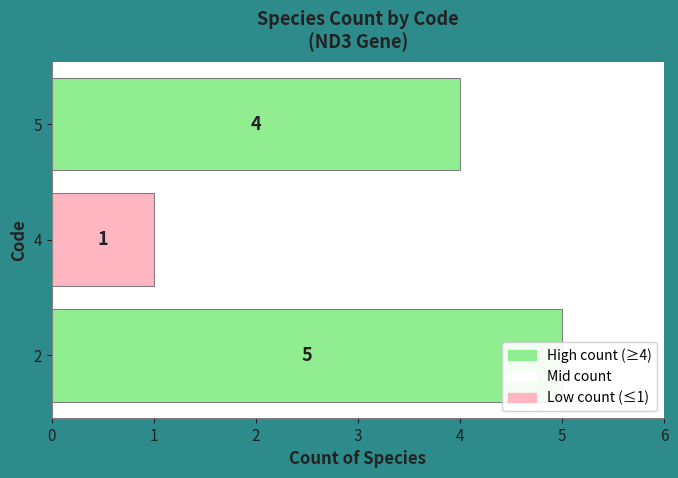

What is the value of the 3rd bar from the left?

4